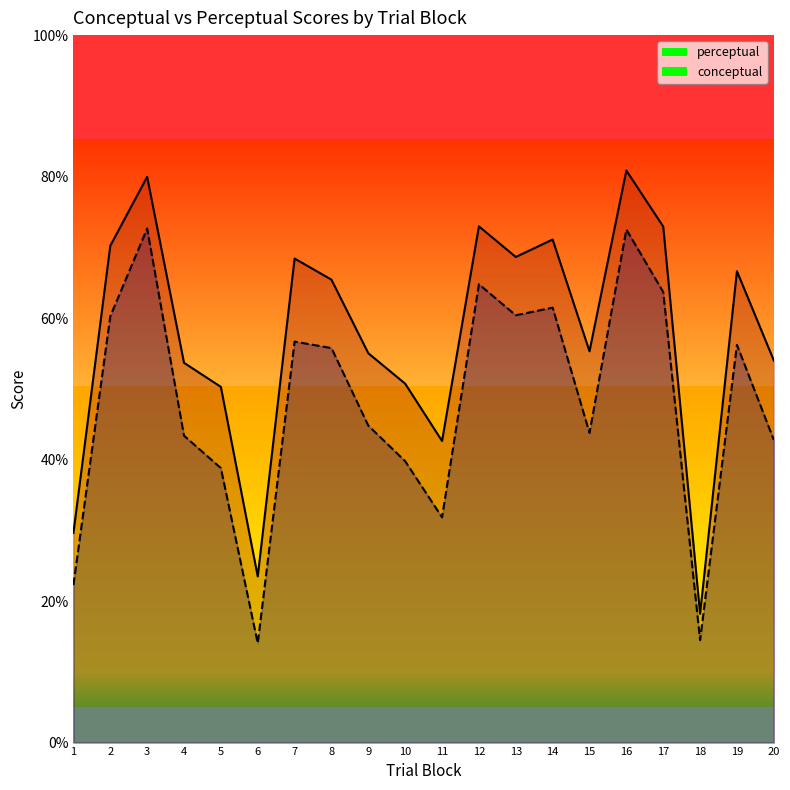

Which category has the highest value in the perceptual series?

16